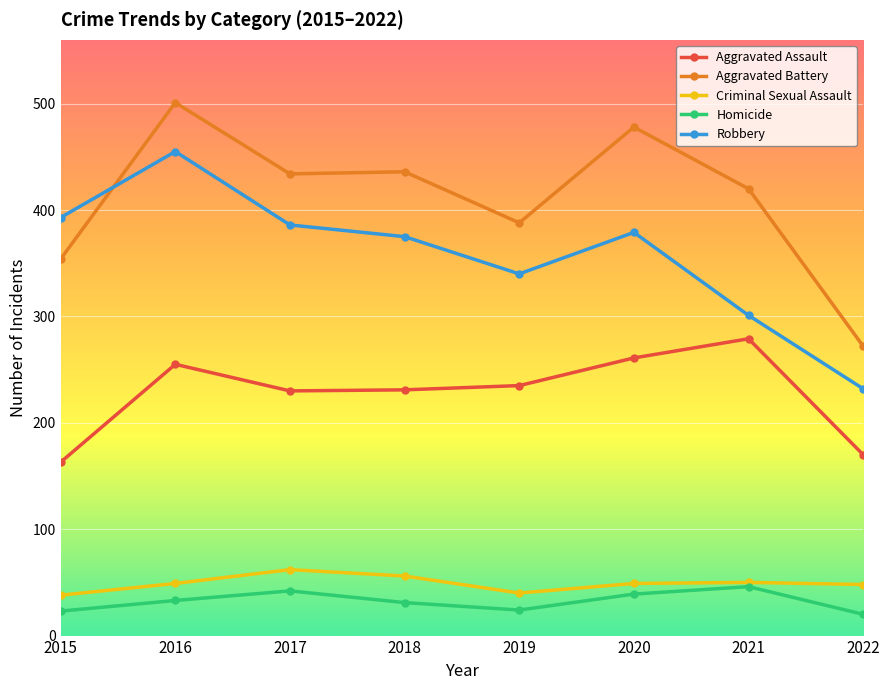

True or false: Aggravated Battery and Homicide intersect in this chart.

False